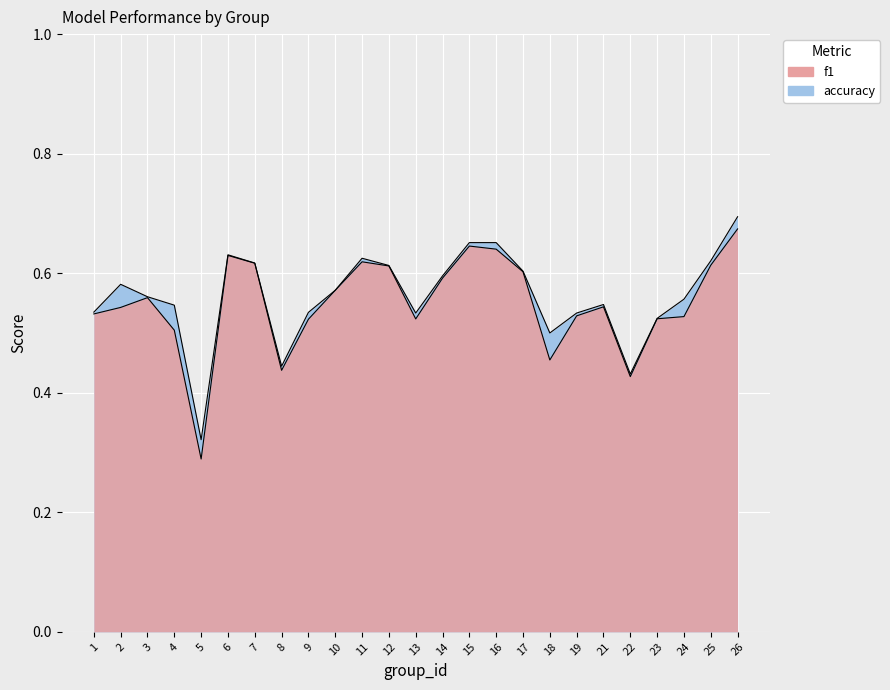

At 7, list the series in order from largest to smallest.

accuracy, f1